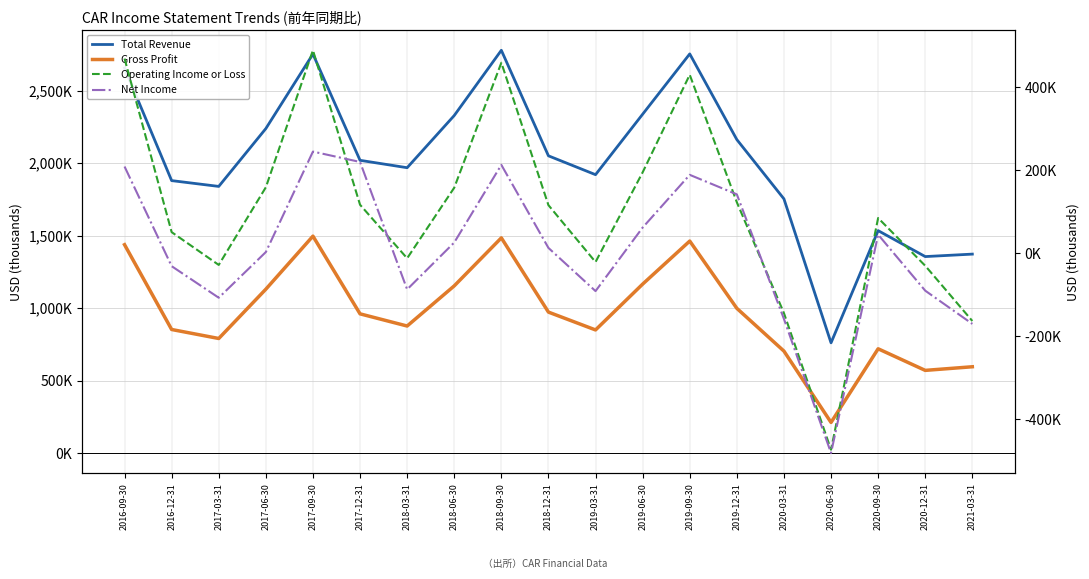

Which series has the largest total across all categories?

Total Revenue